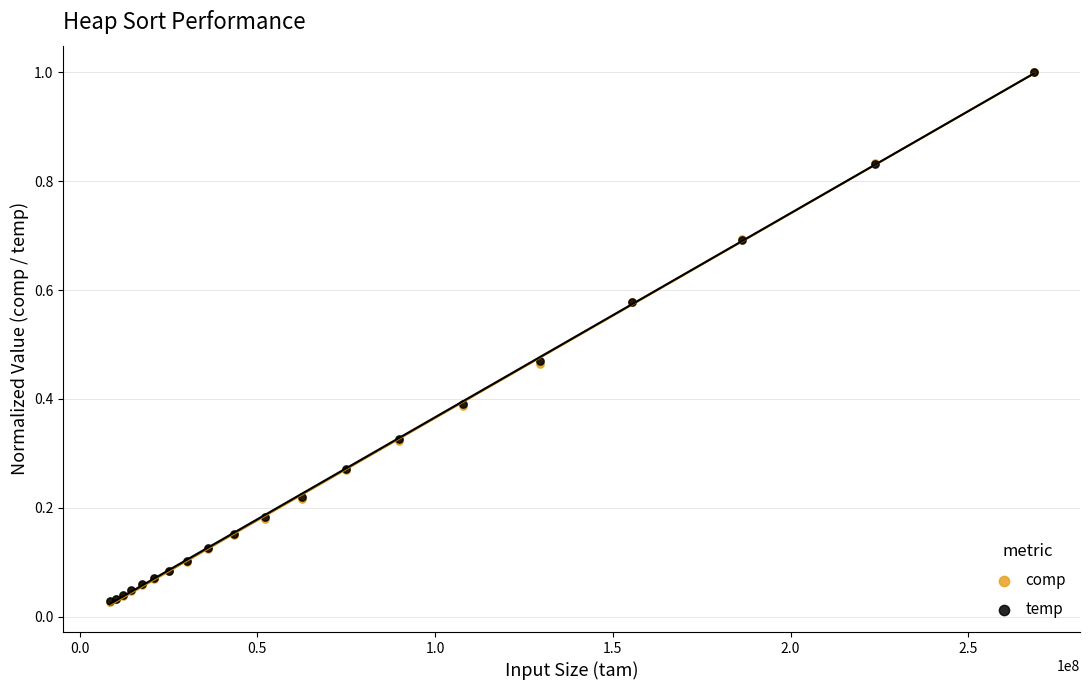

What are all the series names shown in the legend?

comp, temp